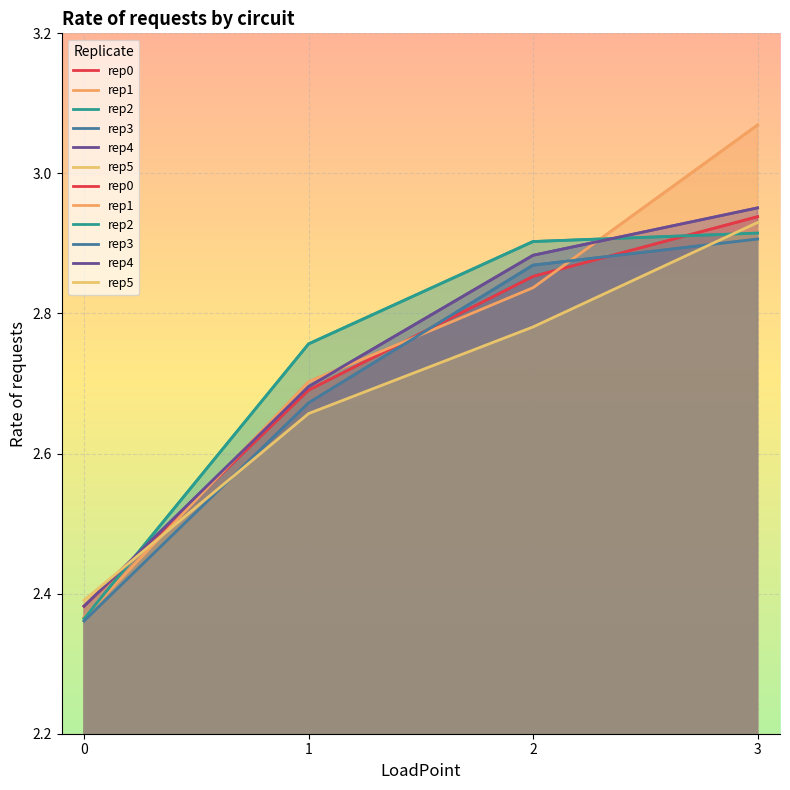

What is the sum of all rep4 values?

10.9